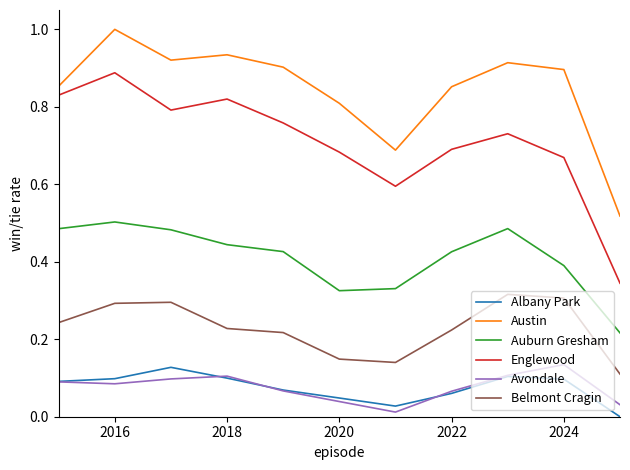

Which series has the largest total across all categories?

Austin